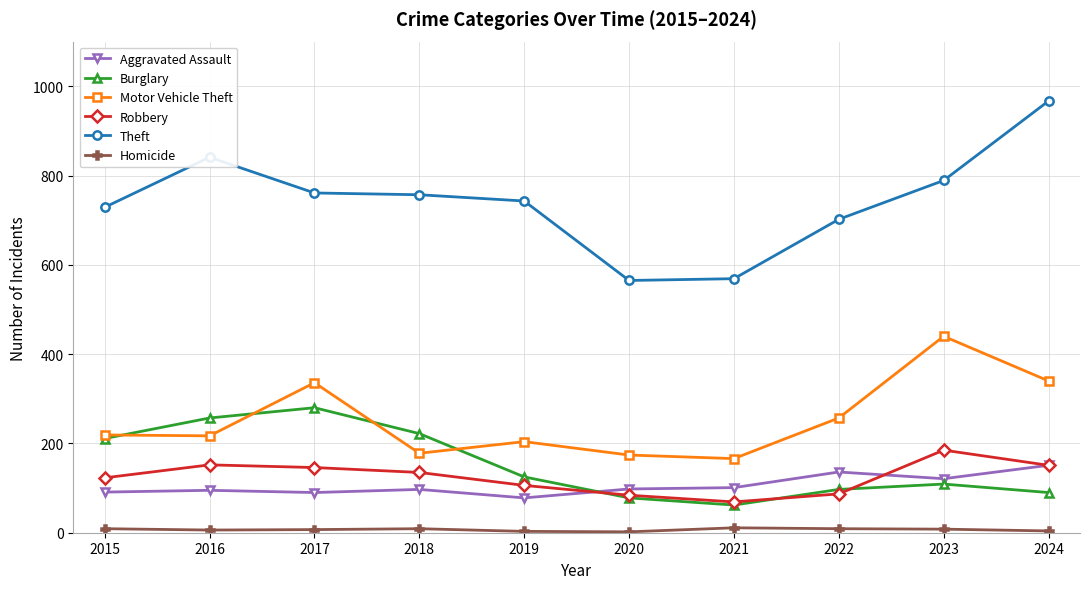

How many series are shown in this chart?

6